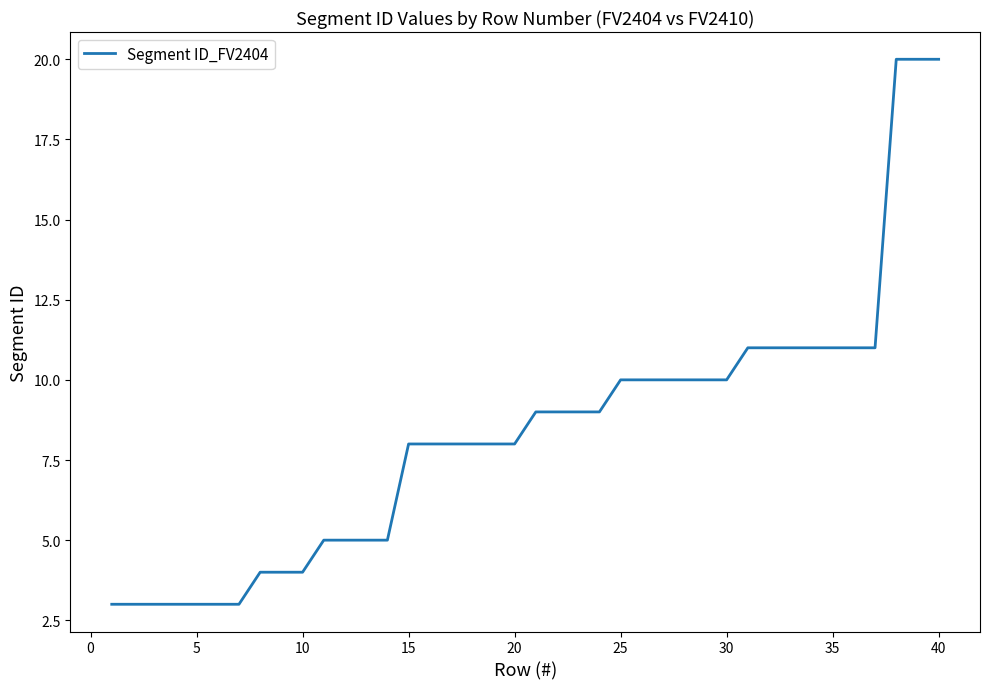

What is the minimum value shown in the chart?

3